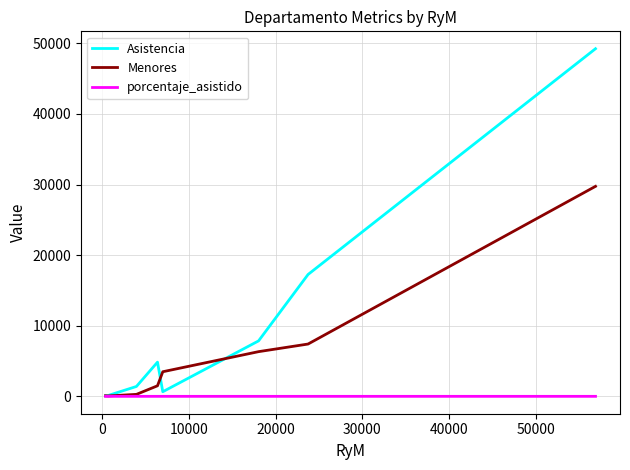

Which series has the widest spread of values?

Asistencia